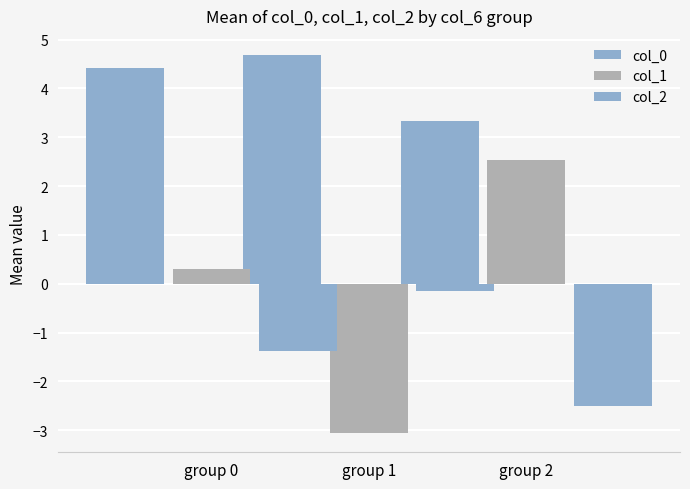

What is the approximate value of col_1 at group 0?

0.3